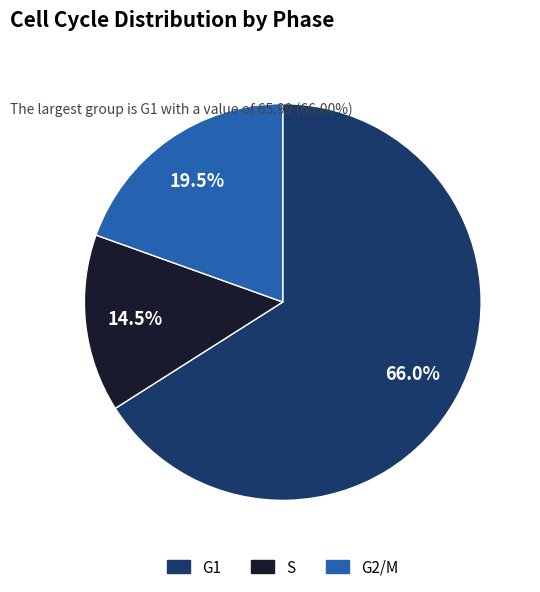

Between S and G1, which is larger?

G1